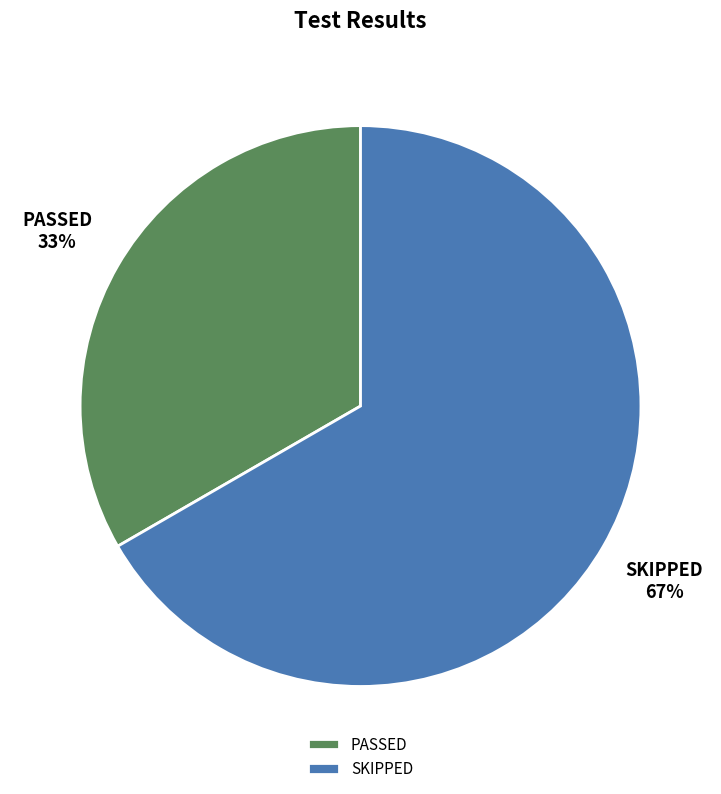

To the nearest percent, what is the combined percentage of PASSED and SKIPPED?

100%